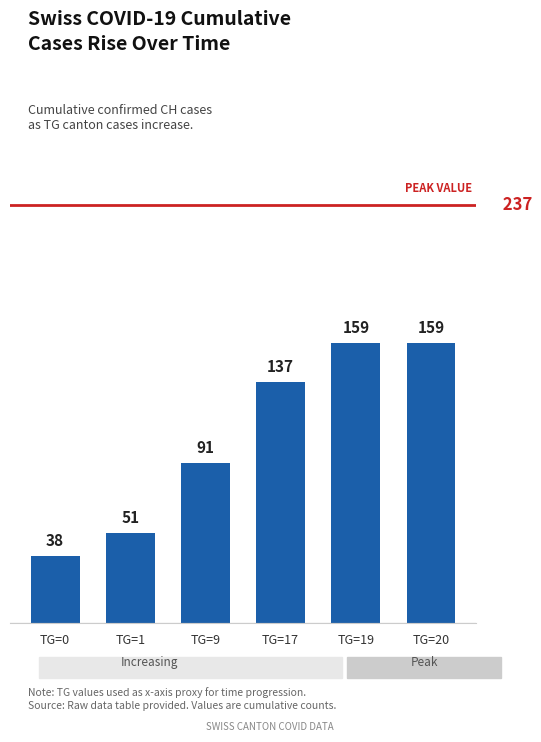

Count the values in the range 51 to 159.

5